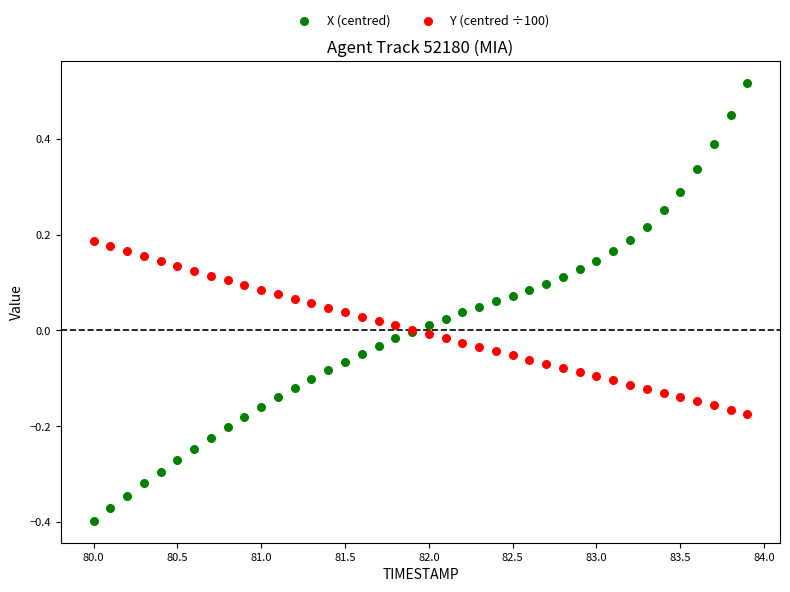

Which series reaches the minimum Y coordinate?

X (centred)